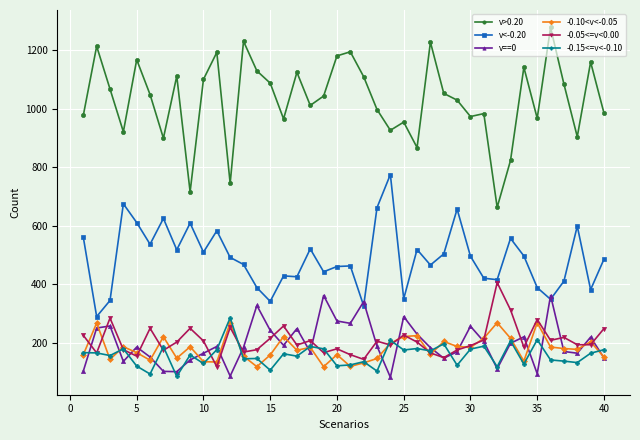

True or false: v>0.20 and v==0 intersect in this chart.

False